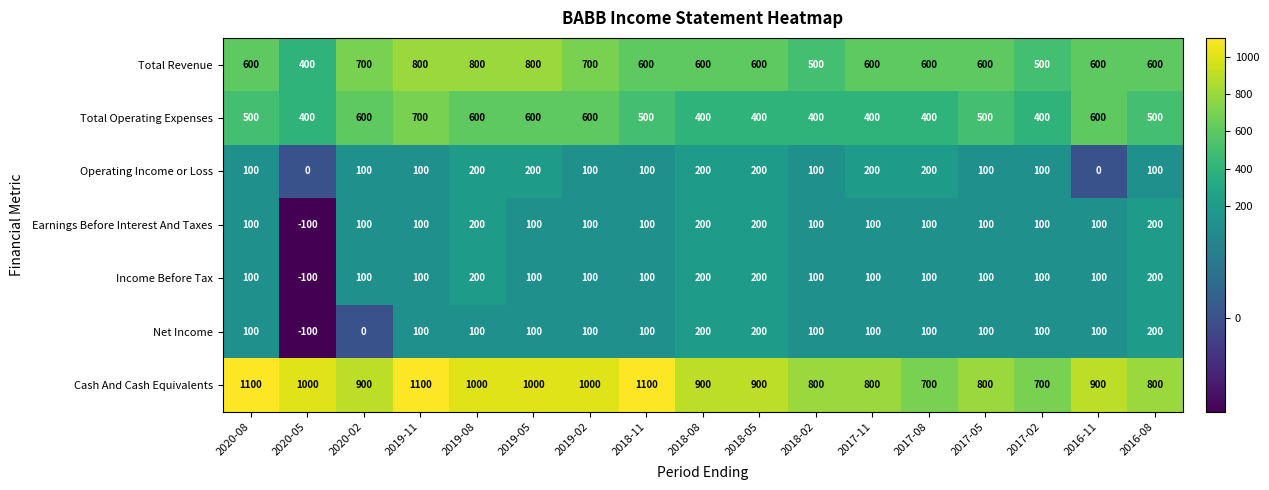

What is the sum of the Operating Income or Loss values at 2020-02 and 2018-05?

300